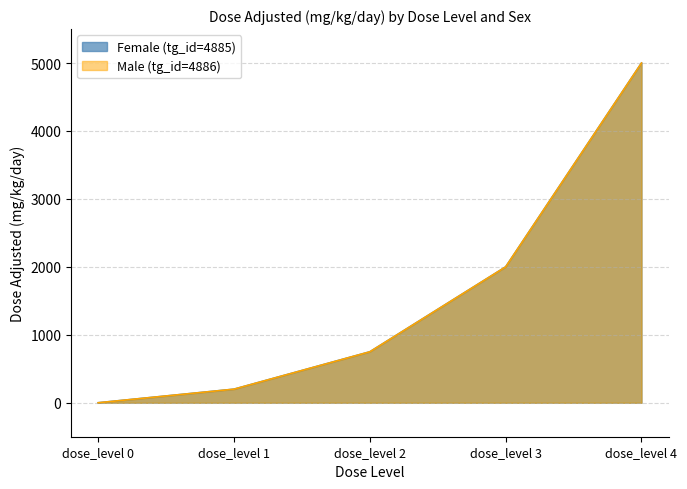

Which series has the largest total across all categories?

Female (tg_id=4885)